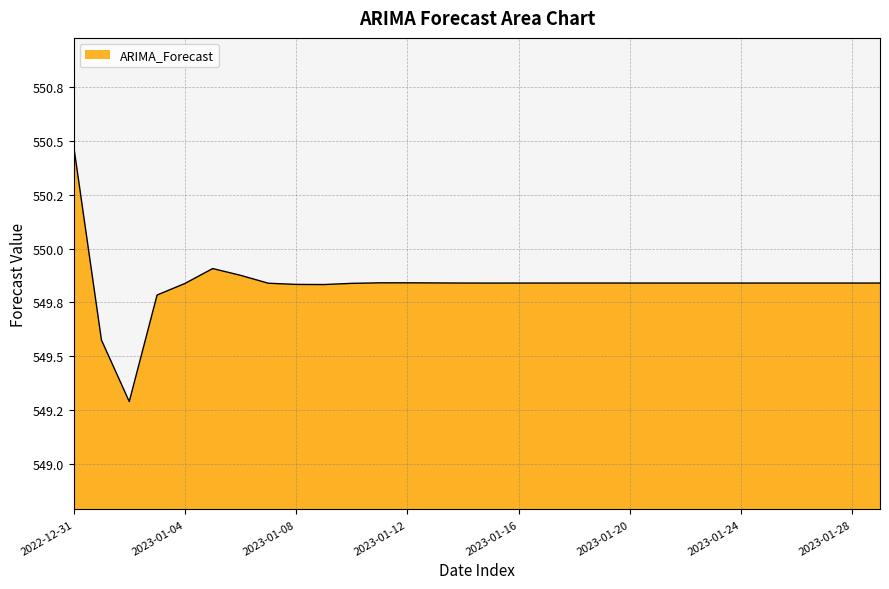

What is the greatest value displayed?

550.5